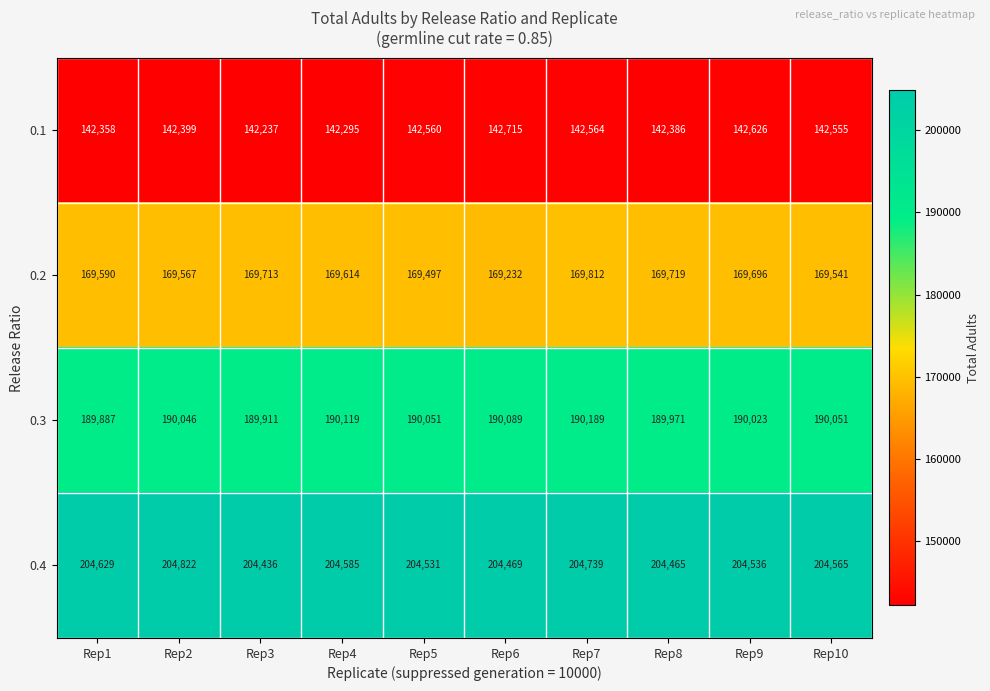

True or false: 0.4 has a value of 204465 at Rep8.

True